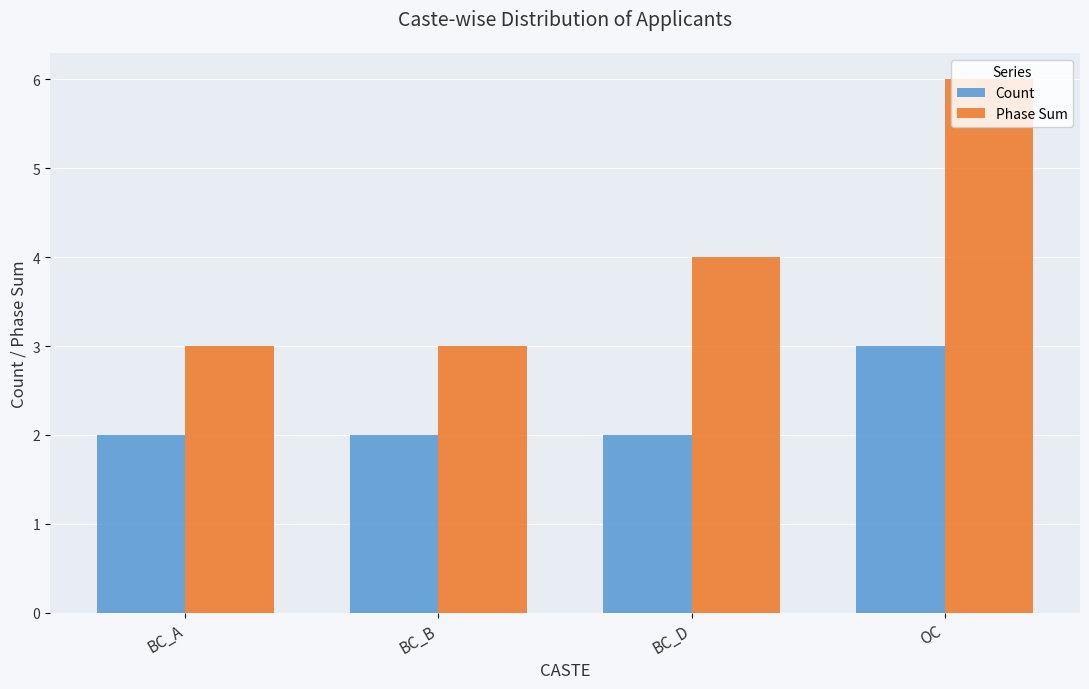

What position from the right is BC_B?

3